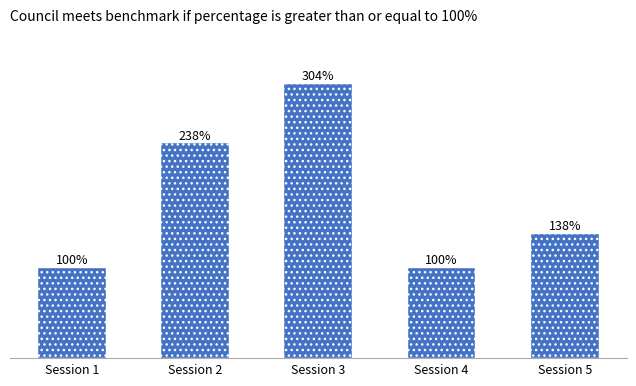

At which category does the chart reach its peak across all series?

Session 3